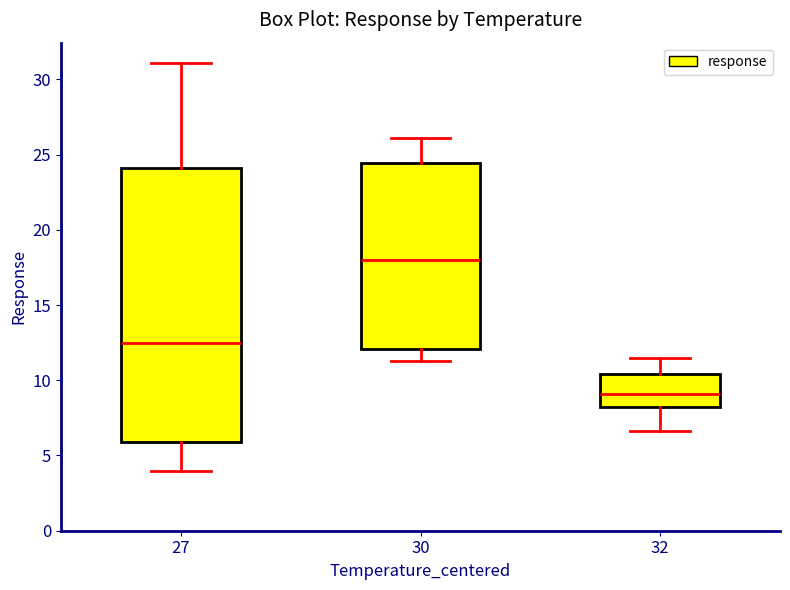

Reading left to right, transcribe this box plot: for each box, give where its median line is, the range the box spans, and where its two whiskers end, as read against the y-axis. The values are not printed on the chart, so give them approximately, as read against the axis.

27: median 12.5, box 6.0 to 24.0, whiskers 4.0 to 31.0
30: median 18.0, box 12.0 to 24.5, whiskers 11.0 to 26.0
32: median 9.0, box 8.0 to 10.5, whiskers 6.5 to 11.5